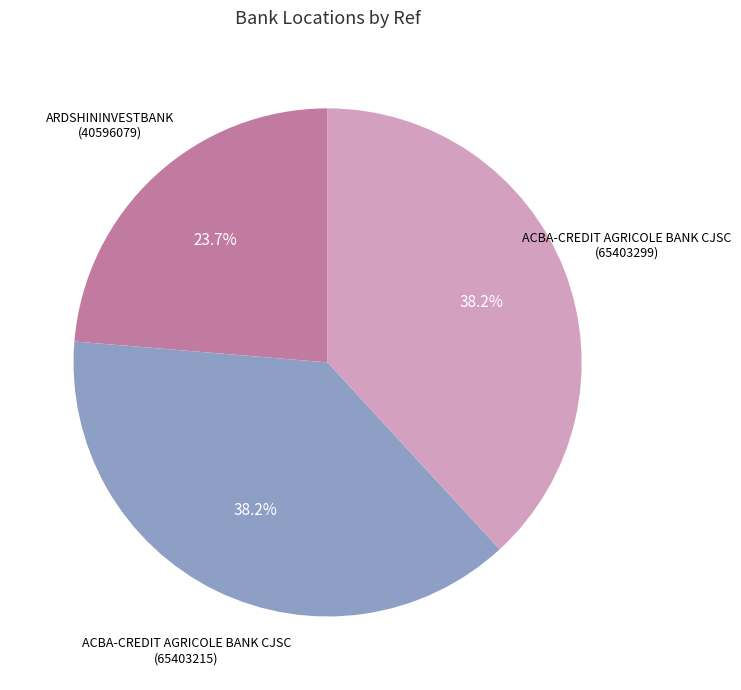

Approximately how many times larger is the value at ACBA-CREDIT AGRICOLE BANK CJSC (65403215) compared to ARDSHININVESTBANK (40596079)?

1.6